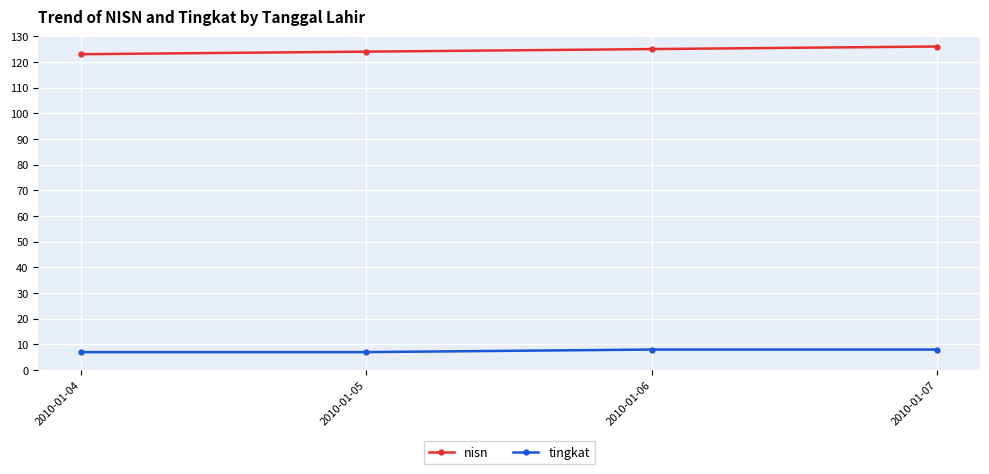

True or false: tingkat and nisn cross at least once.

False